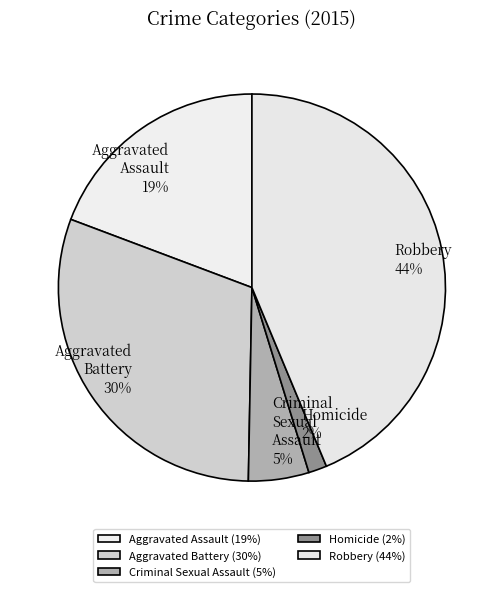

To the nearest percent, what is the difference between the Criminal Sexual Assault and Robbery slice percentages?

39%